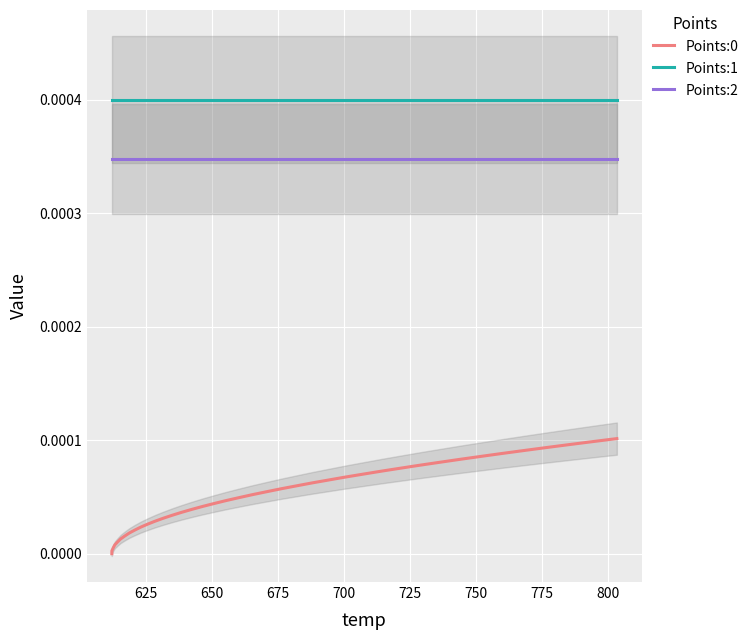

Count the number of categories in the chart.

40